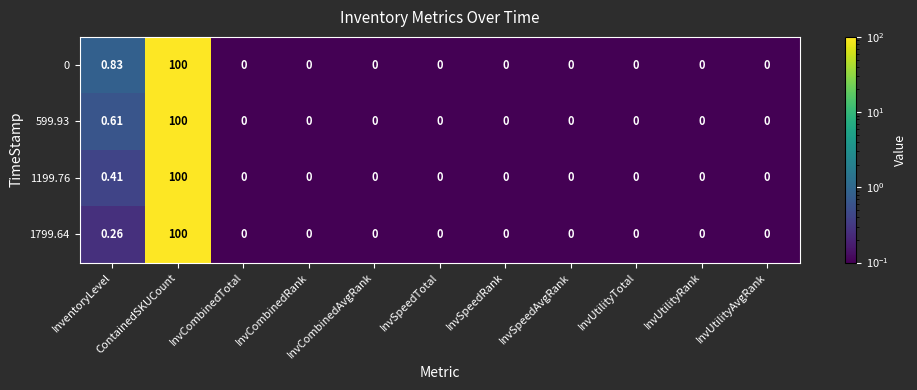

Which label corresponds to the largest value in the chart?

ContainedSKUCount